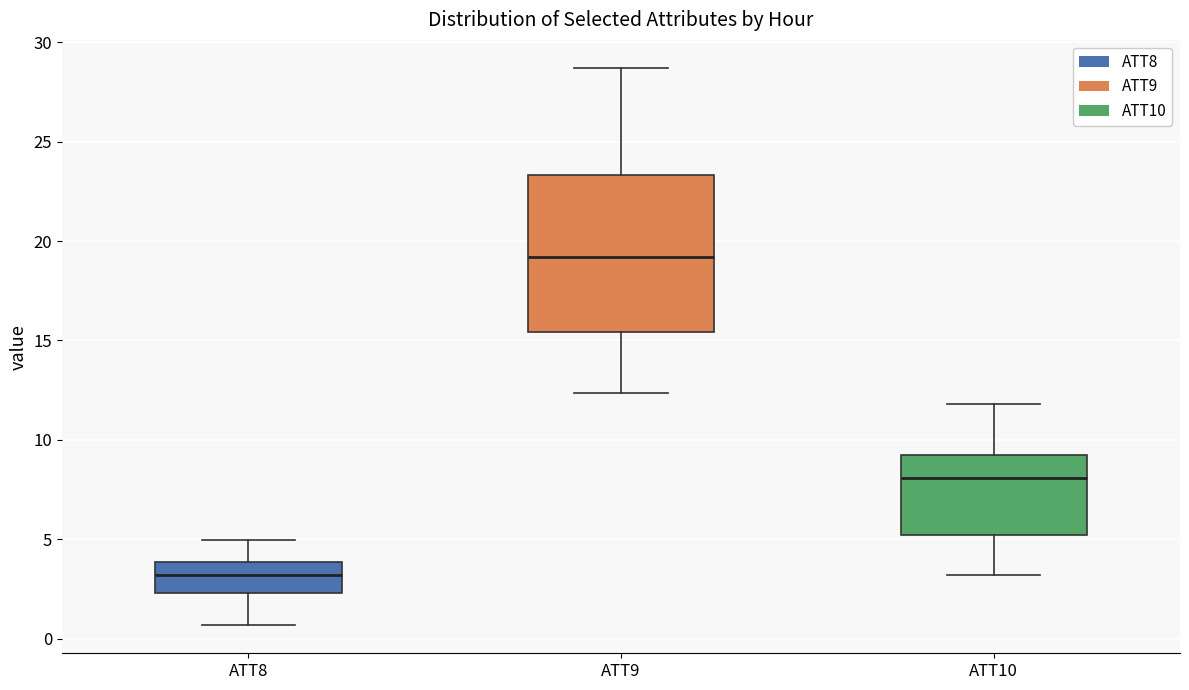

Where does the lower whisker of the box for ATT8 end on the y-axis? The values are not printed on the chart, so give them approximately, as read against the axis.

0.5